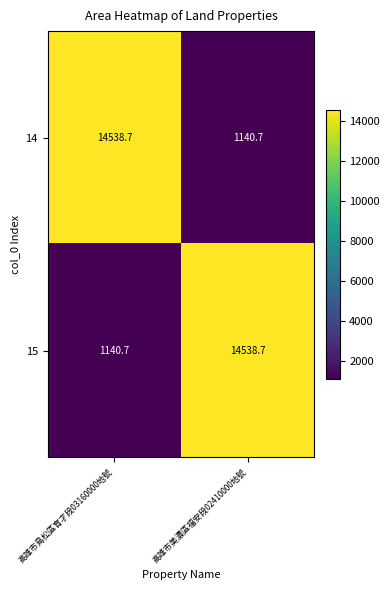

At 高雄市鳥松區育才段03160000地號, list the series in order from smallest to largest.

15, 14